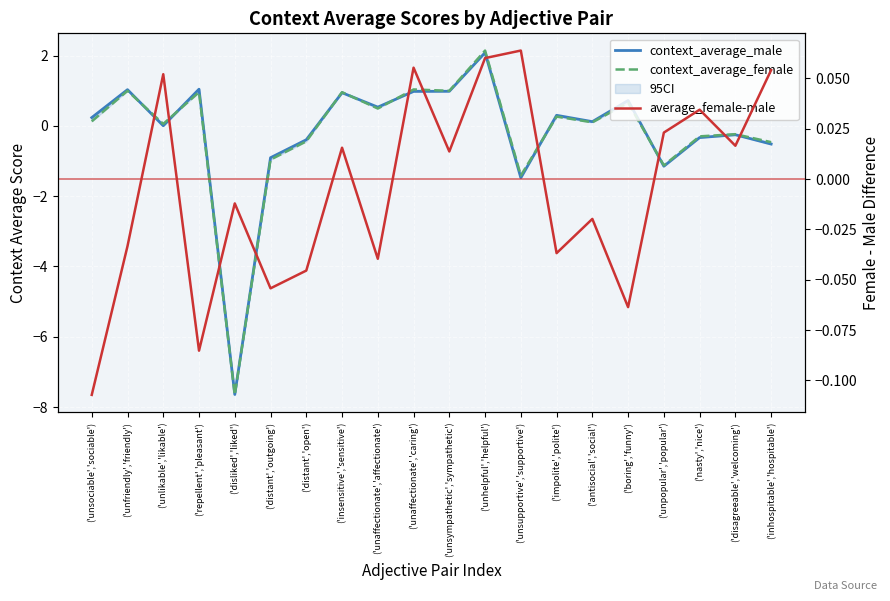

Which series changed the most between ('disliked','liked') and ('unpopular','popular')?

context_average_female